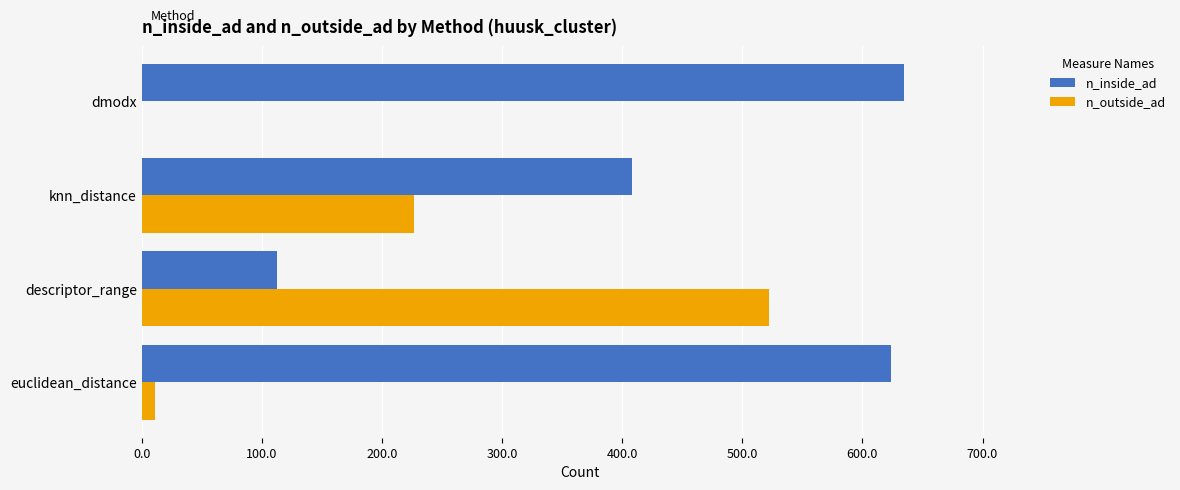

What is the sum of all n_inside_ad values?

1780